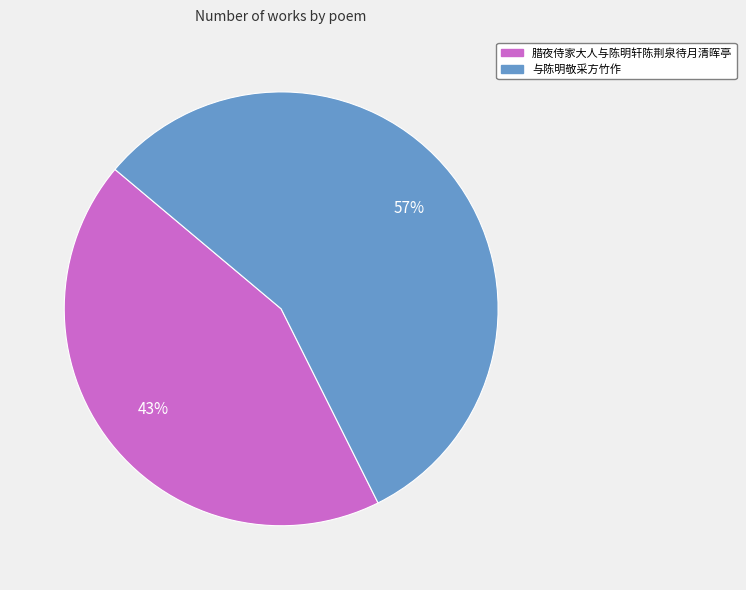

Rank the categories by value from lowest to highest.

腊夜侍家大人与陈明轩陈荆泉待月清晖亭, 与陈明敬采方竹作